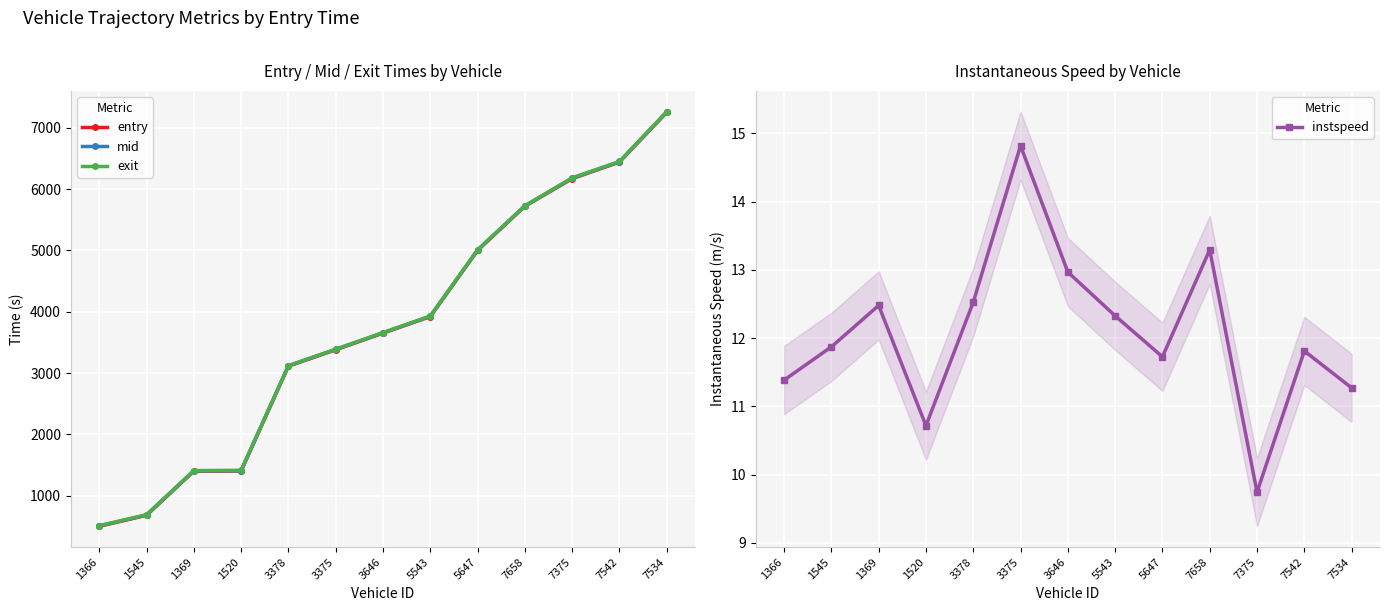

True or false: entry and exit cross at least once.

False